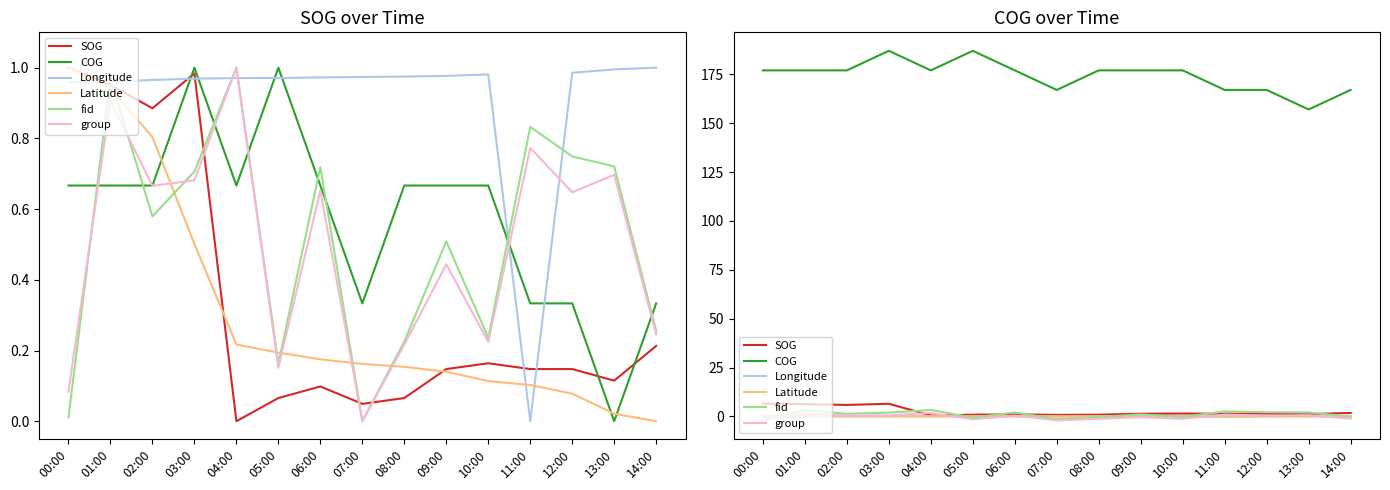

Which series ends up on top after the final intersection of Longitude and fid?

Longitude